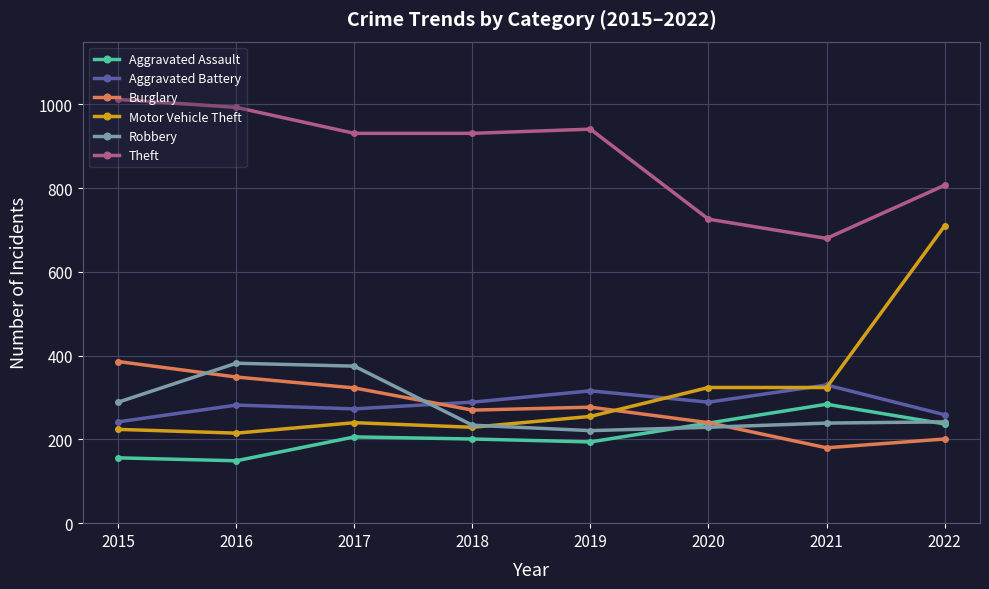

At how many categories does at least one series exceed 779?

6